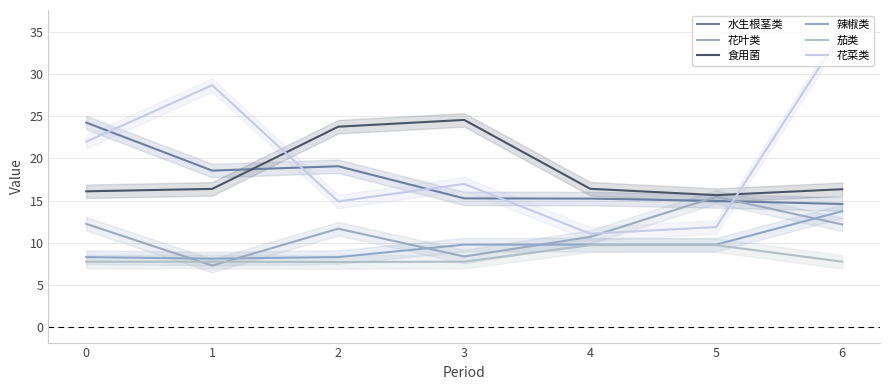

What is the sum of all 花菜类 values?

140.5